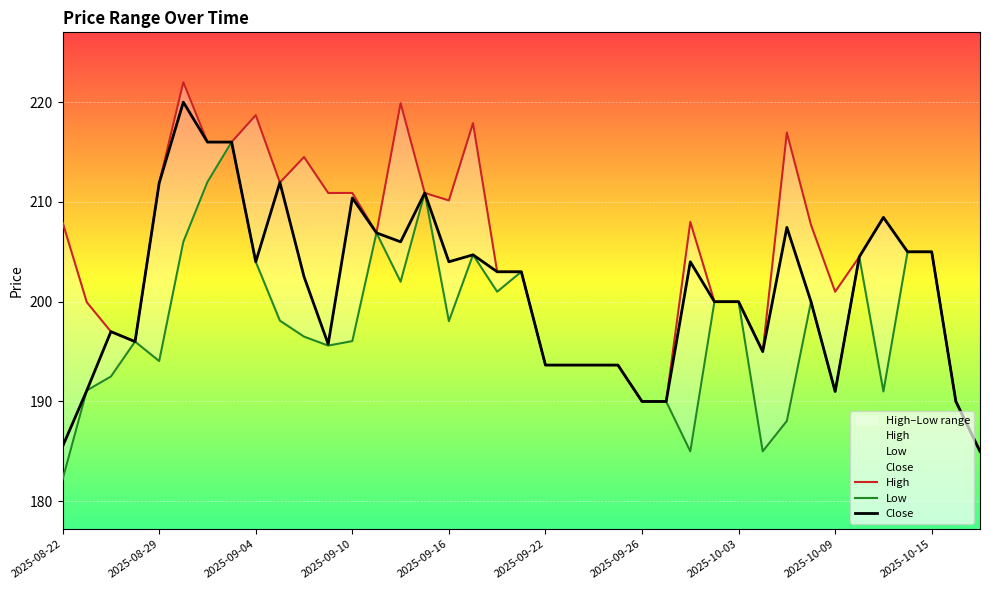

How many values in the Close series are below 203?

19